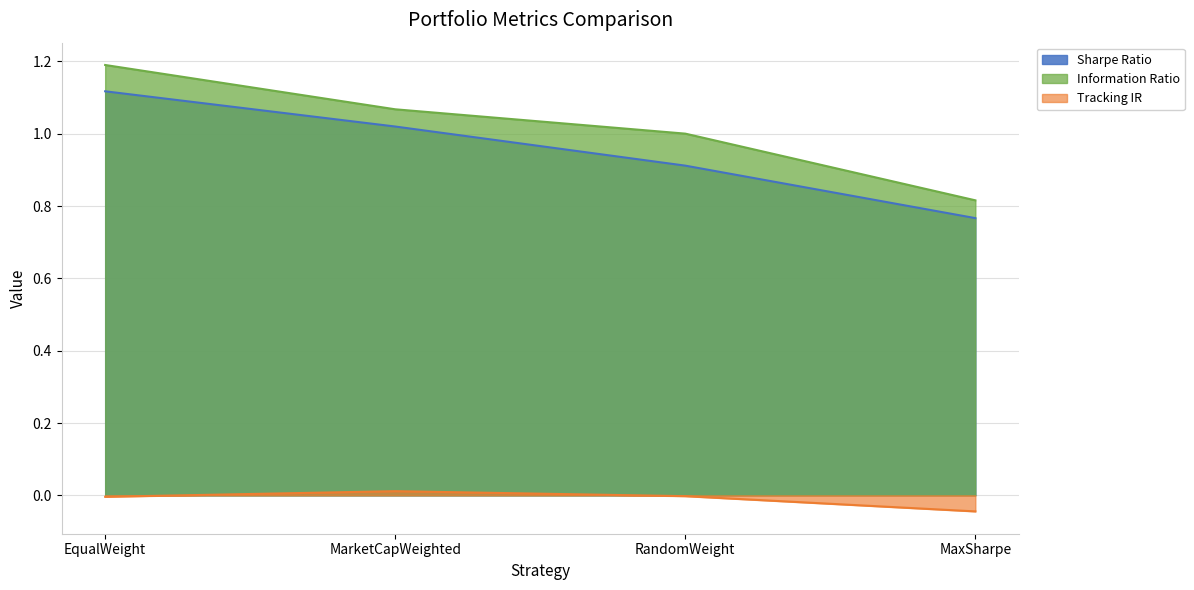

What is the spread (max minus min) of values at RandomWeight?

1.0